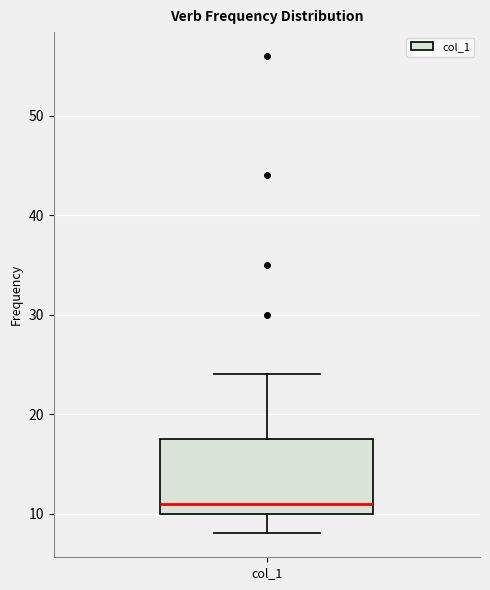

Read this box plot against the y-axis: the position of the median line, the range covered by the box, and the ends of both whiskers. The values are not printed on the chart, so give them approximately, as read against the axis.

median 11, box 10 to 18, whiskers 8 to 24